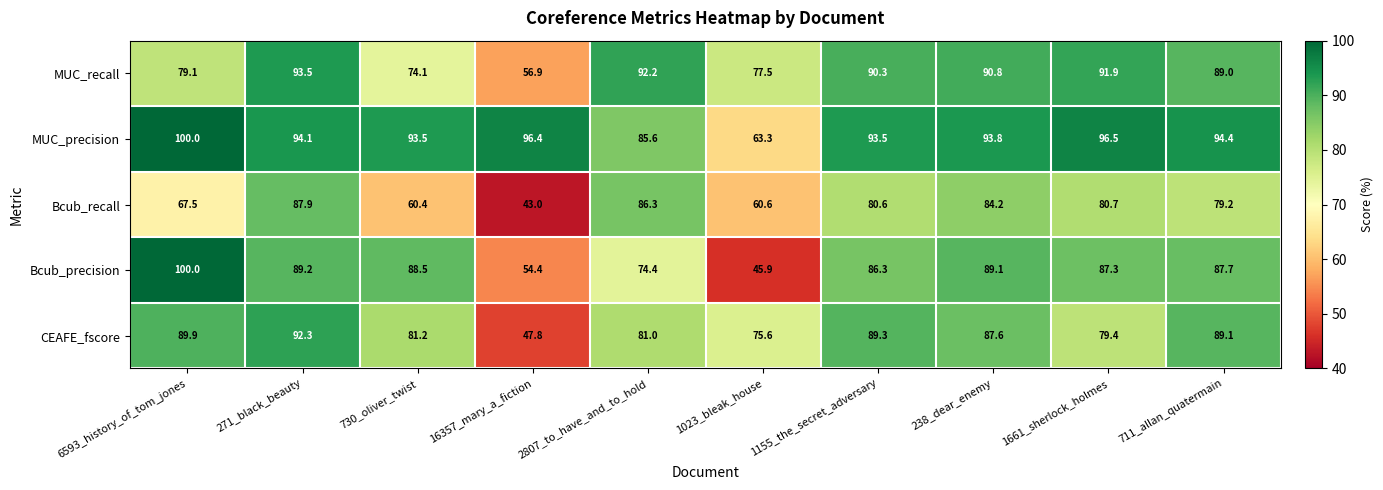

Which label corresponds to the smallest value in the chart?

16357_mary_a_fiction